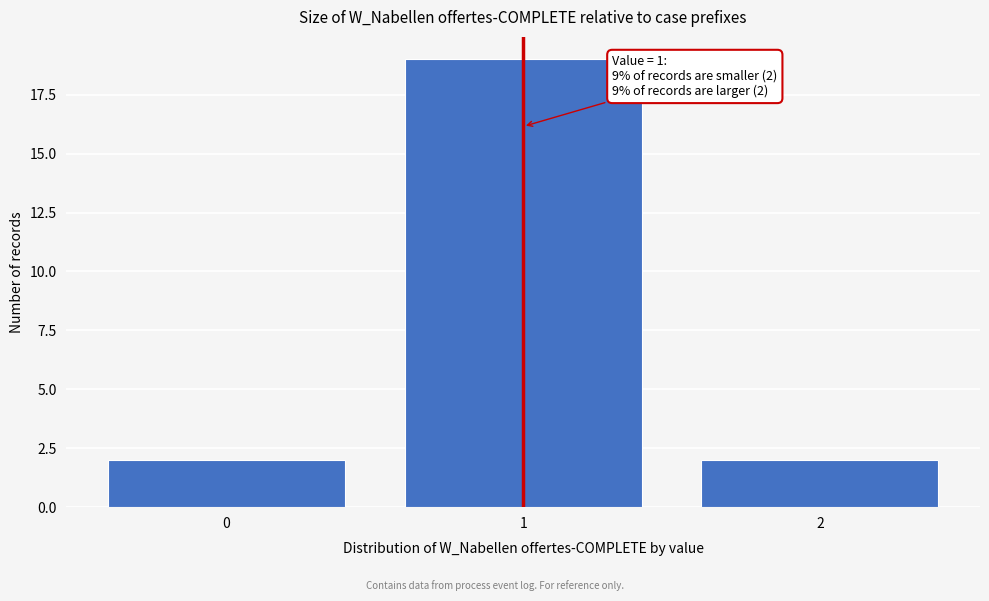

Reading left to right, transcribe all the data shown in this chart.

2	19	2